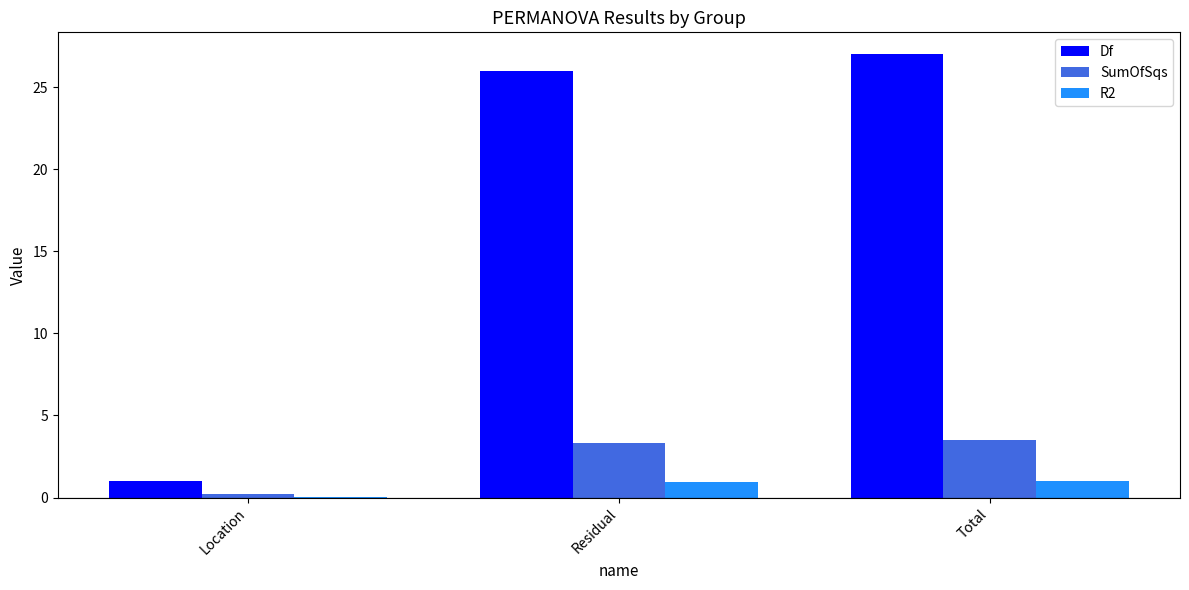

Are the bars horizontal?

No